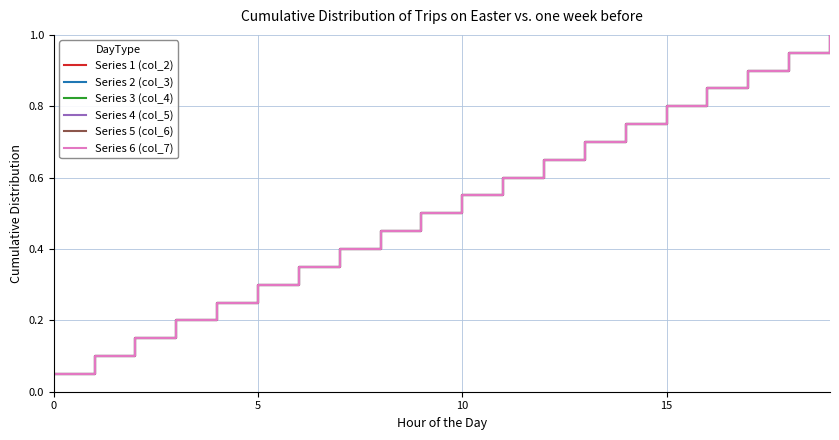

Which series has the widest spread of values?

Series 1 (col_2)